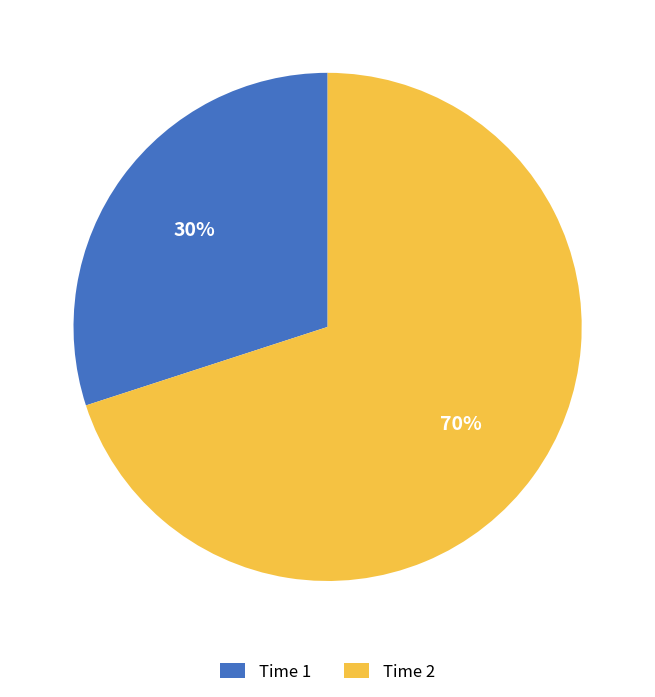

To the nearest percent, what is the average slice percentage?

50%